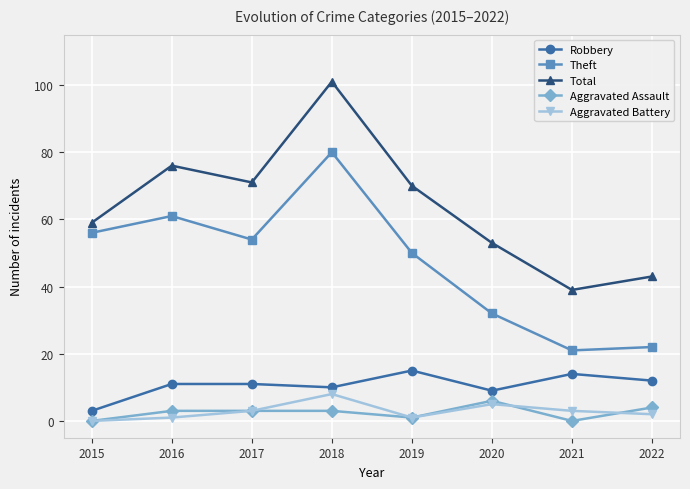

In Robbery, how many points are lower than both neighbors (excluding endpoints)?

2